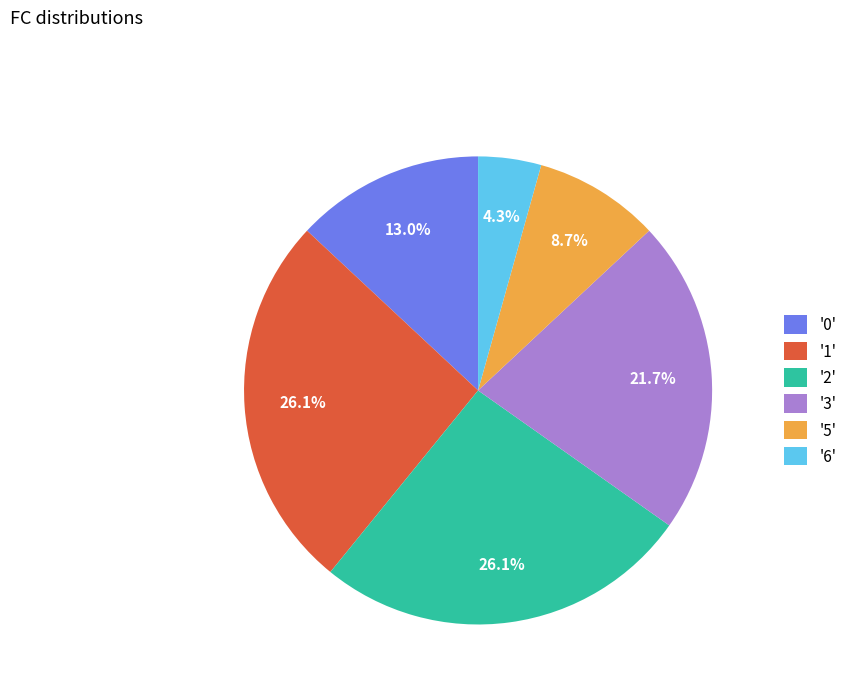

Is the sum of '5' and '6' greater than half?

No